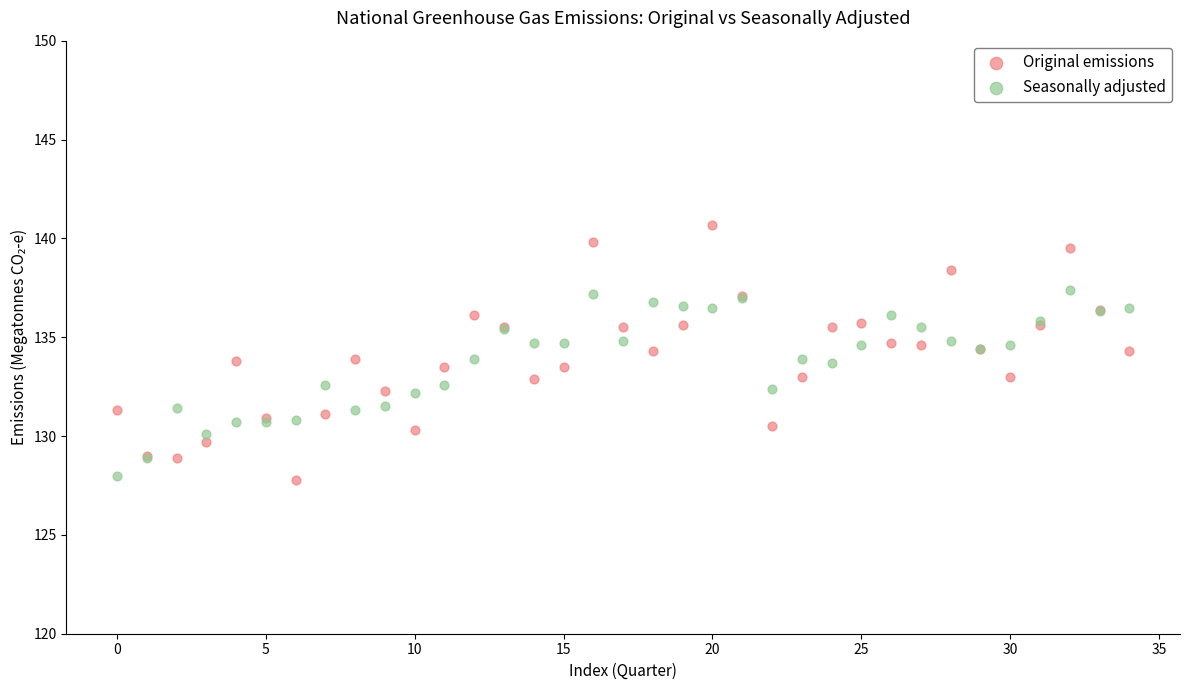

Which series reaches the maximum Y coordinate?

Original emissions